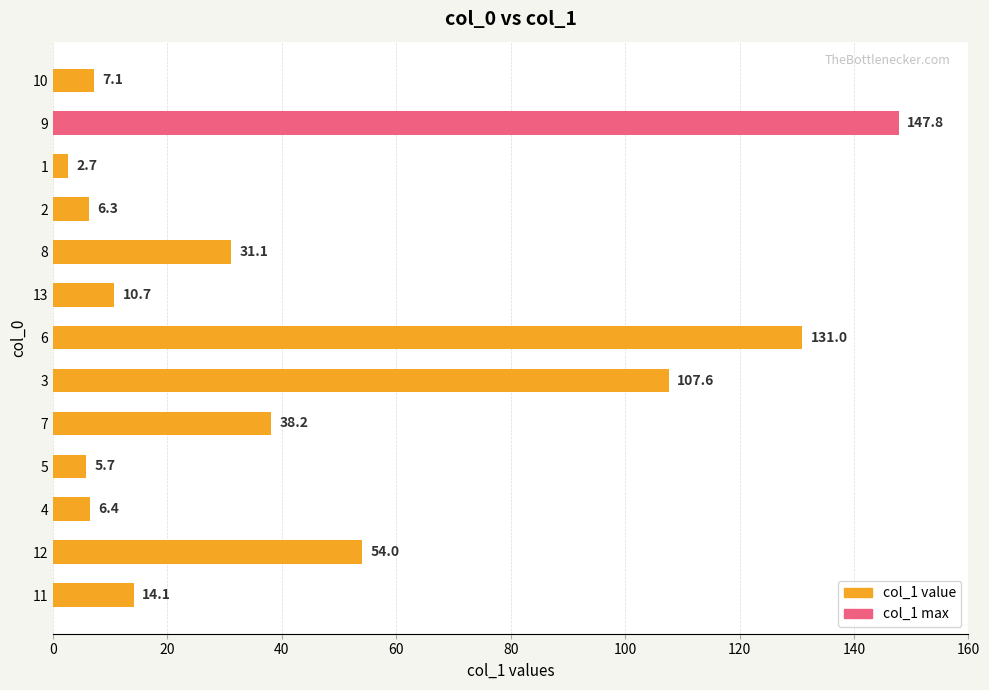

What is the maximum value shown in the chart?

147.8